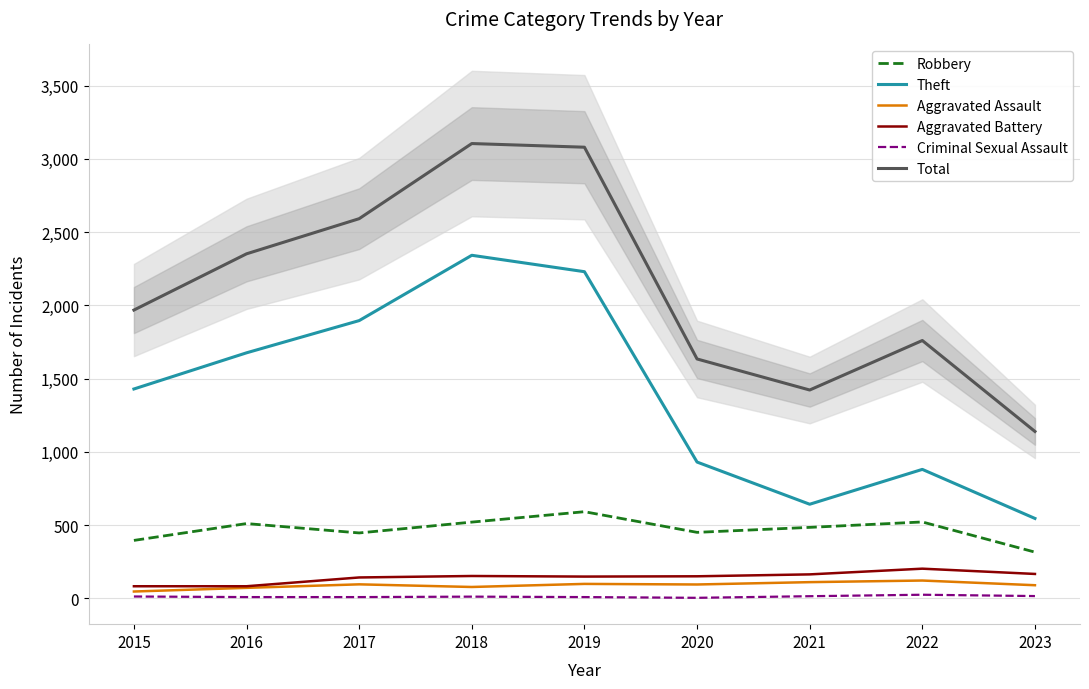

True or false: Total and Aggravated Battery intersect in this chart.

False